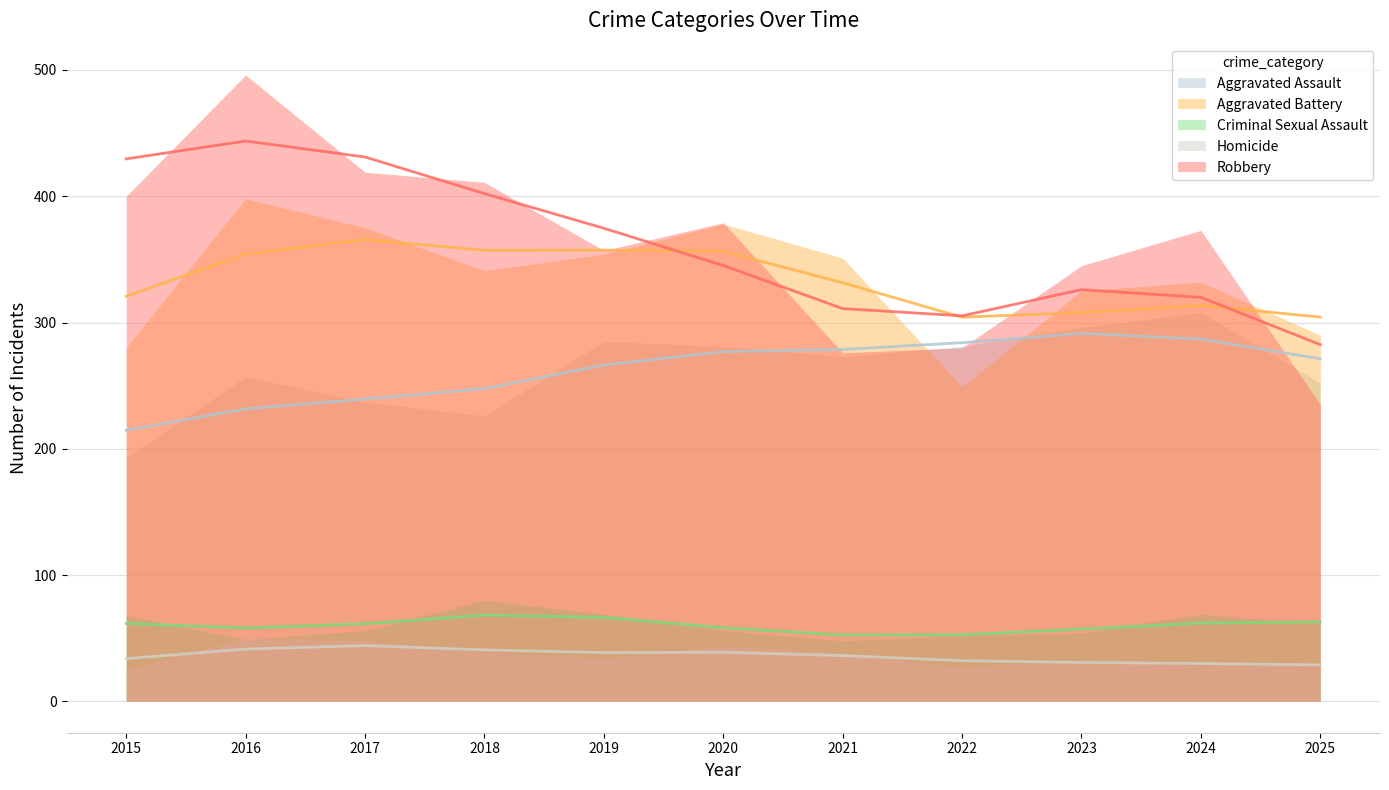

Is it true that Criminal Sexual Assault equals 80 at 2022?

False